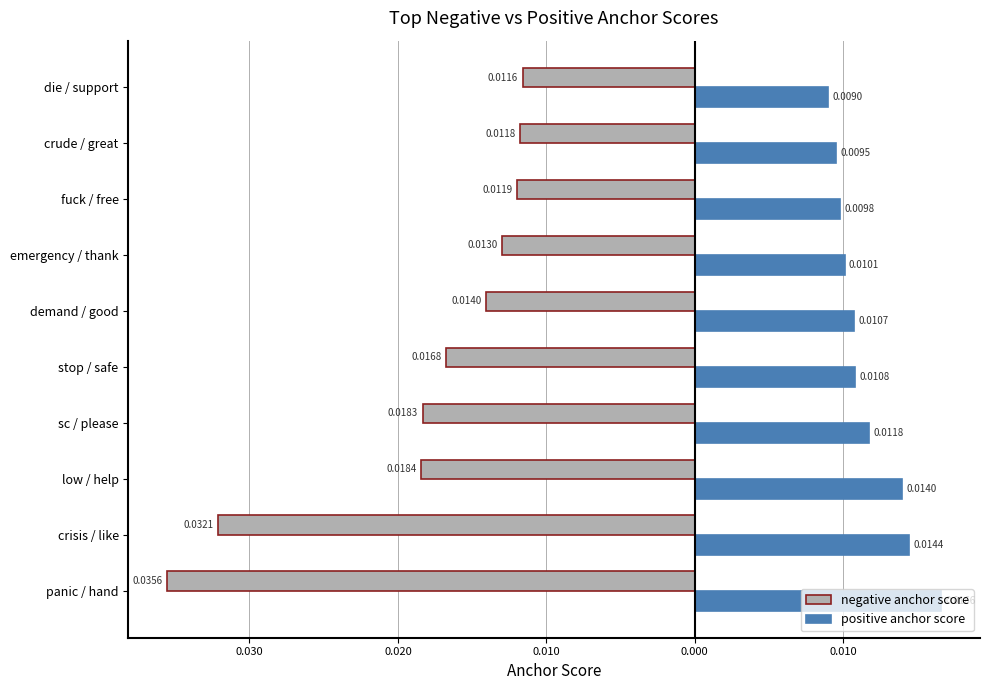

What are all the series names shown in the legend?

negative anchor score, positive anchor score